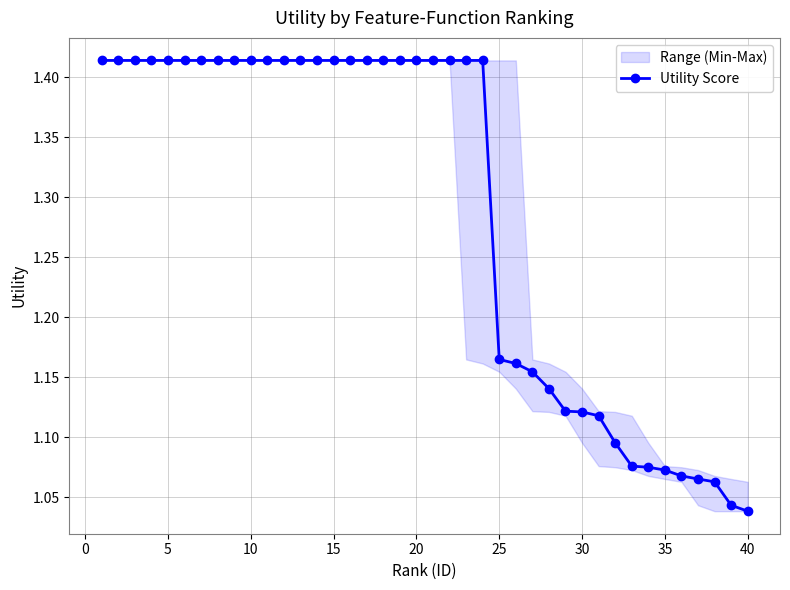

What is the difference between the second highest and minimum values?

0.4